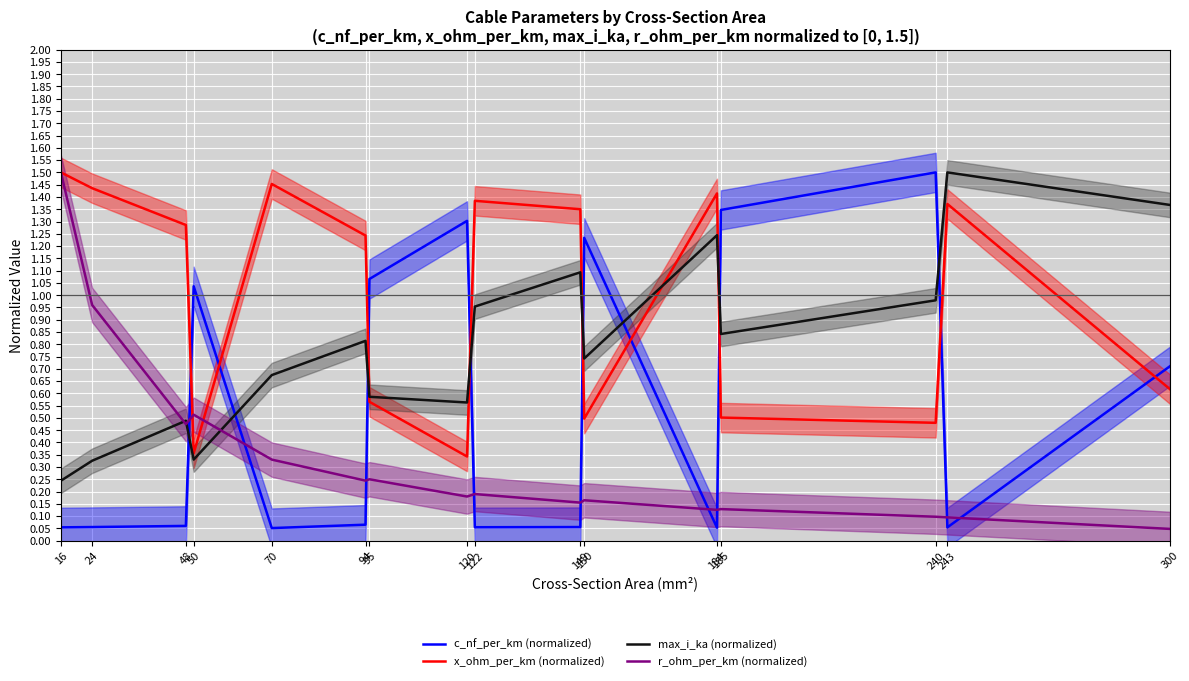

How many interior local peaks does the max_i_ka (normalized) series have?

5